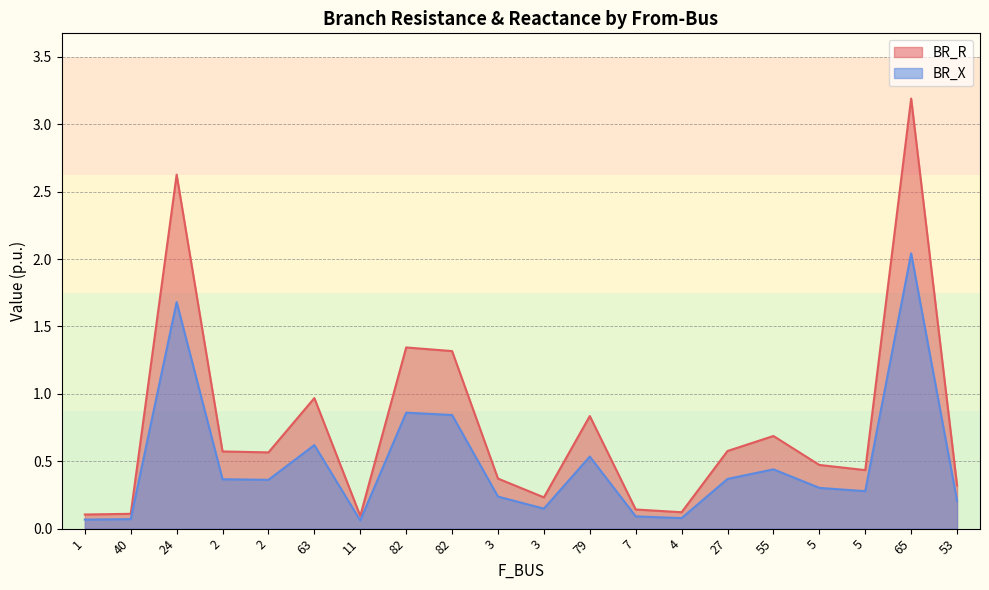

What is the greatest value displayed?

3.2